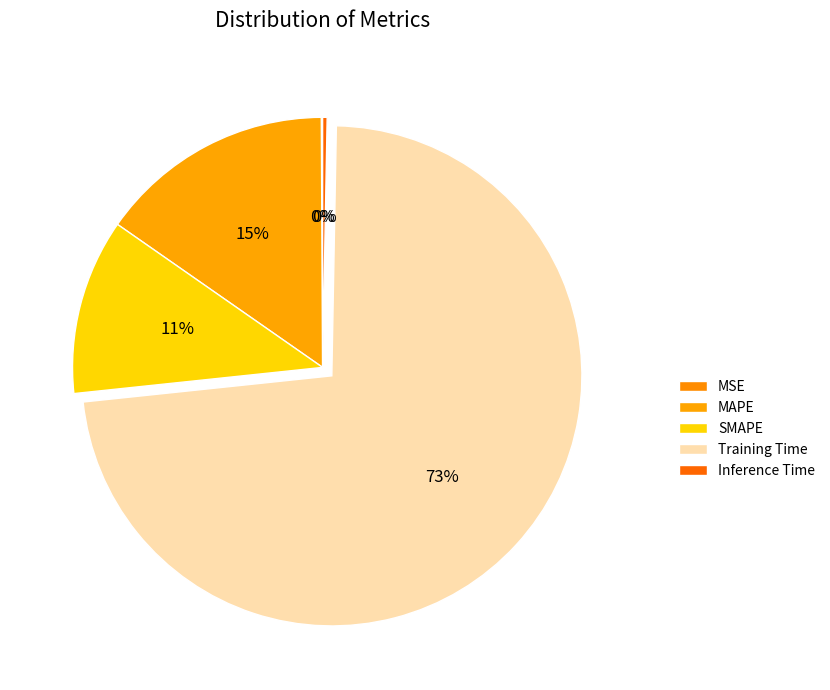

To the nearest percent, what is the difference between the largest and smallest slice percentages?

73%